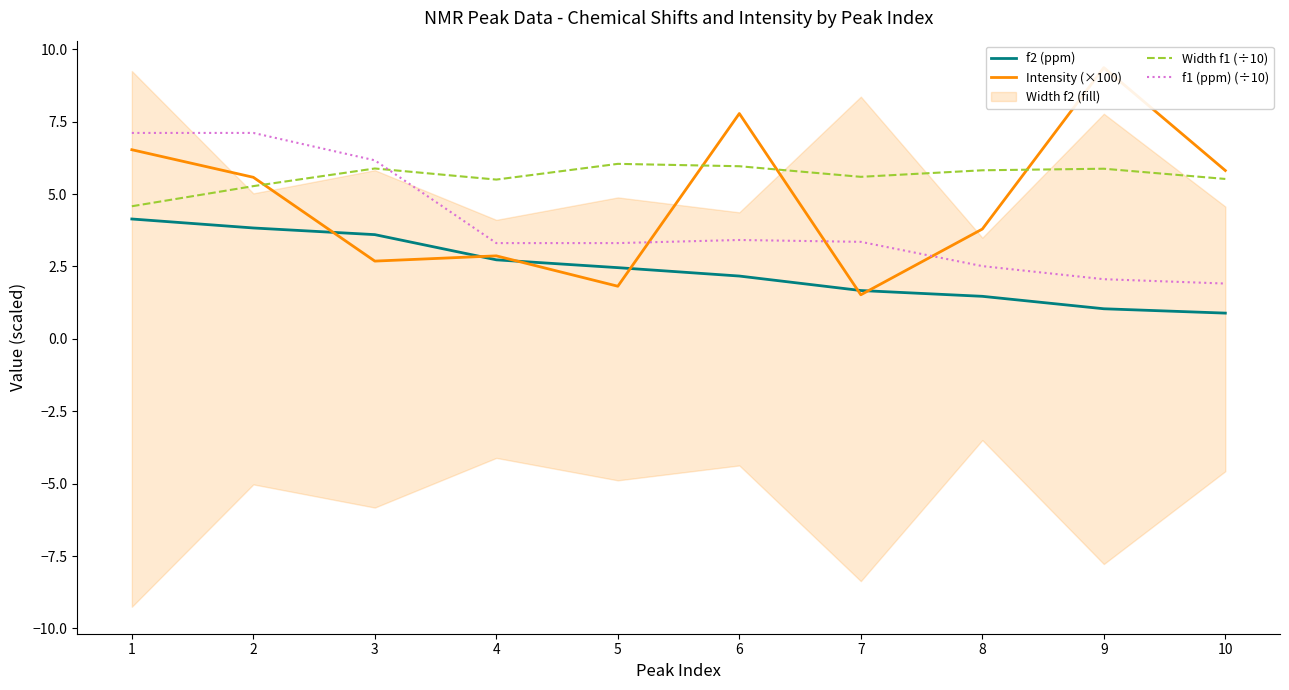

Rank the series by their average value, from highest to lowest.

Width f1 (÷10), Intensity (×100), f1 (ppm) (÷10), f2 (ppm)